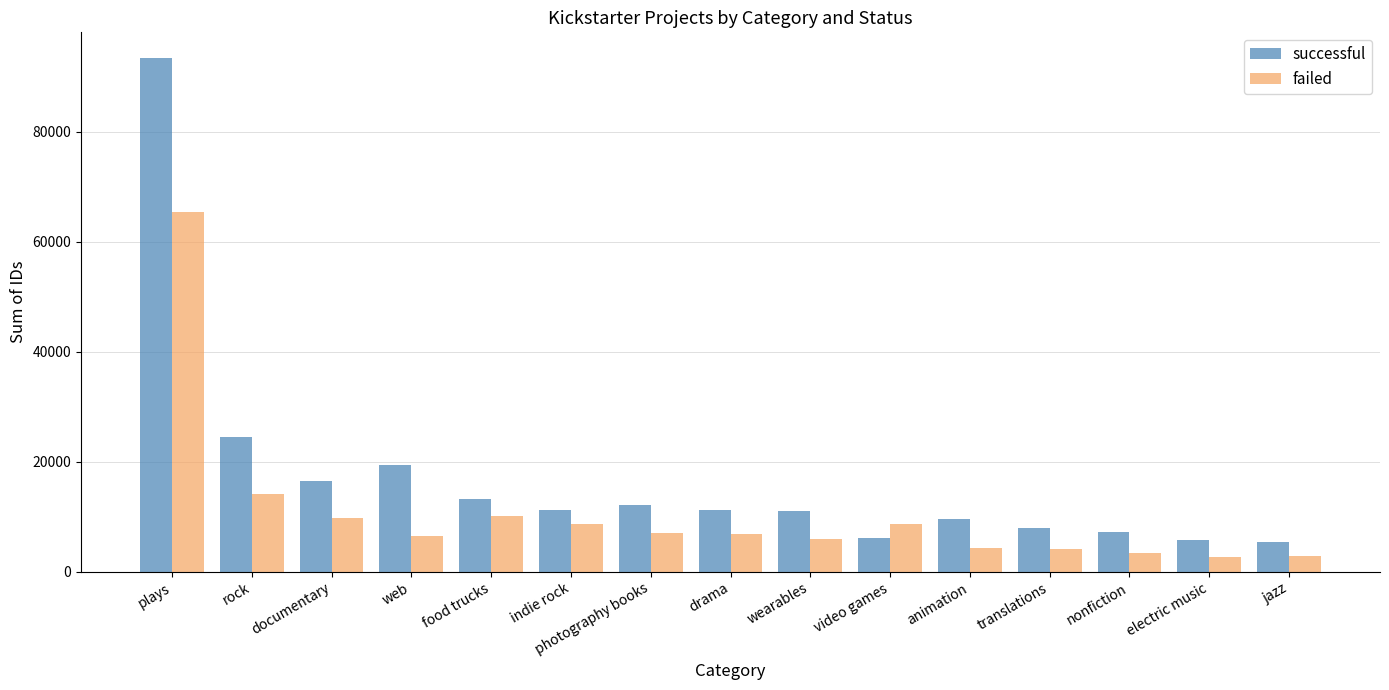

What is the average value of the successful series?

16981